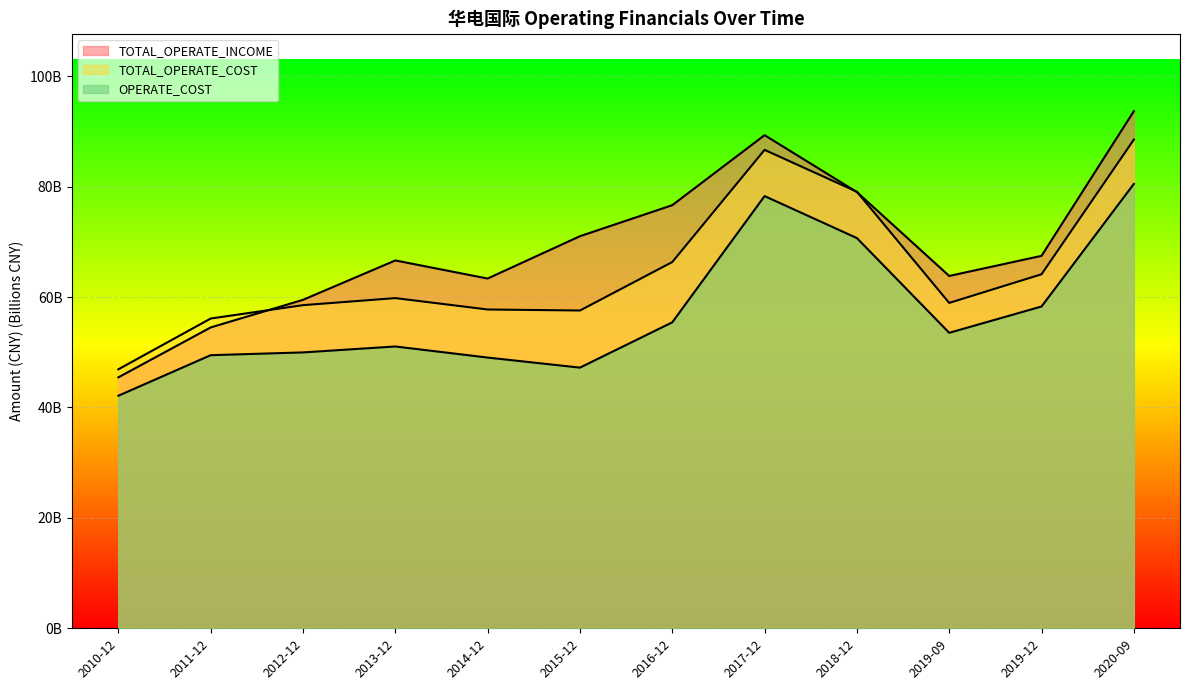

Which series changed the most between 2017-12 and 2018-12?

TOTAL_OPERATE_INCOME